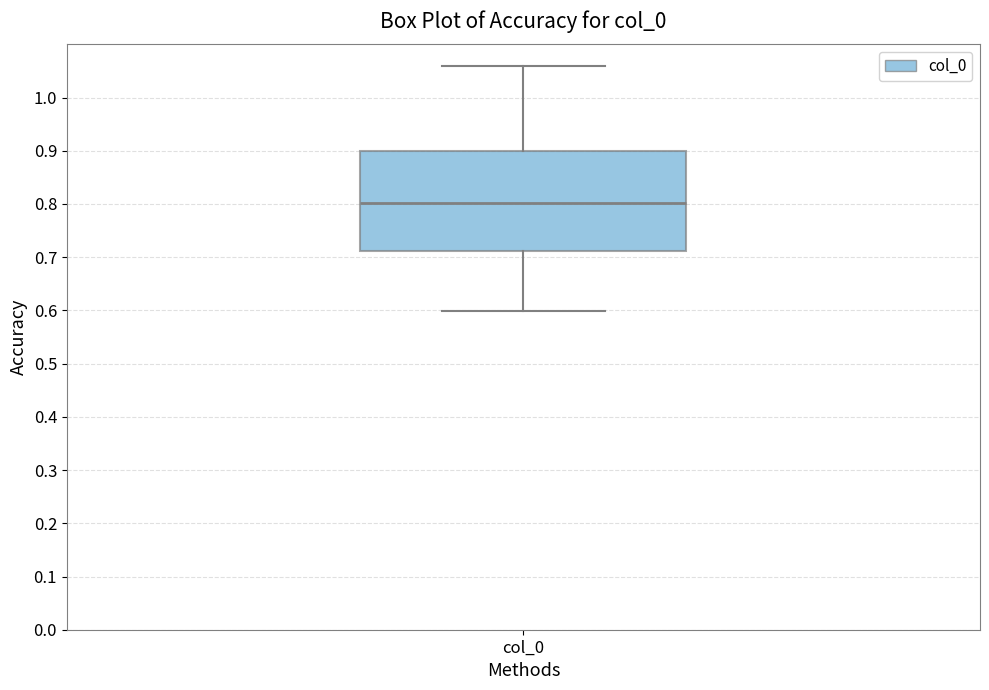

Transcribe this box plot: give where the median line is, the range the box spans, and where the two whiskers end, as read against the y-axis. The values are not printed on the chart, so give them approximately, as read against the axis.

median 0.80, box 0.71 to 0.90, whiskers 0.60 to 1.06